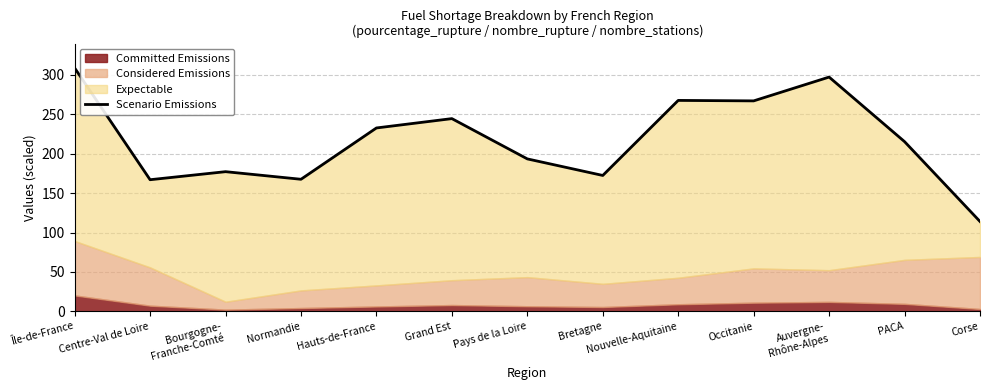

Reading right to left, list all the values displayed in this chart.

Corse=114.0	PACA=215.3	Auvergne-
Rhône-Alpes=297.2	Occitanie=267.0	Nouvelle-Aquitaine=267.6	Bretagne=172.4	Pays de la Loire=193.4	Grand Est=244.5	Hauts-de-France=232.7	Normandie=167.6	Bourgogne-
Franche-Comté=177.2	Centre-Val de Loire=167.0	Île-de-France=308.7